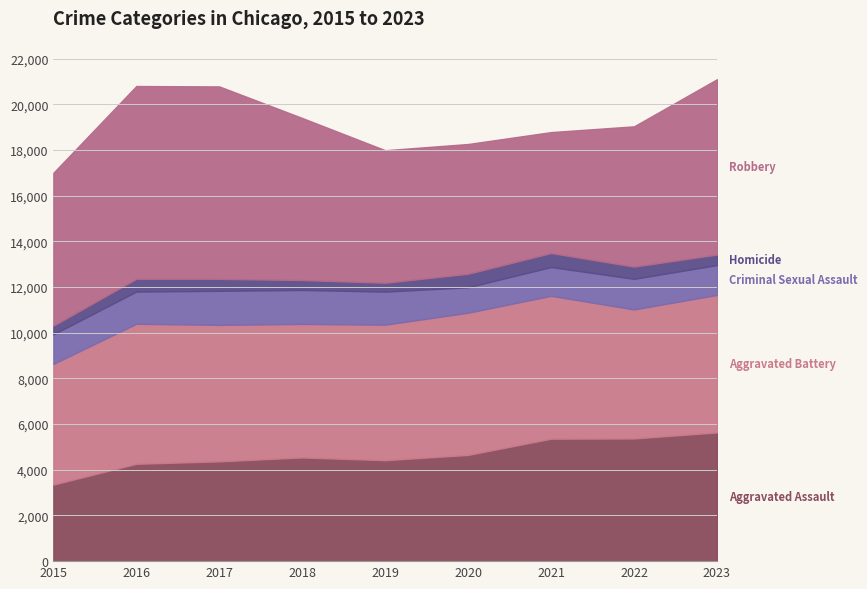

List the labels in order of Aggravated Assault value, smallest first.

2015, 2016, 2017, 2019, 2018, 2020, 2021, 2022, 2023